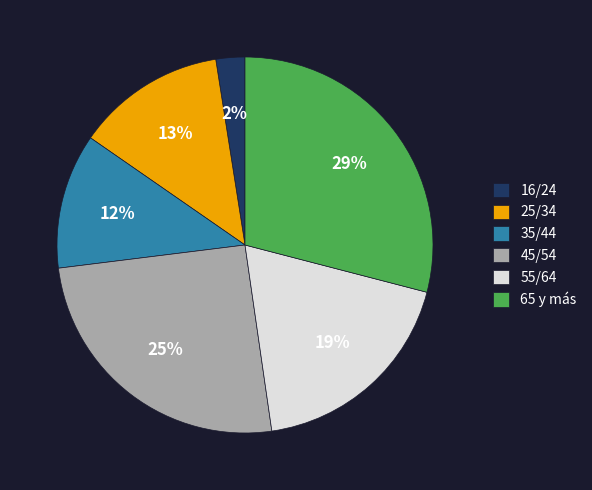

Is it true that 45/54 is 25% of the pie?

True